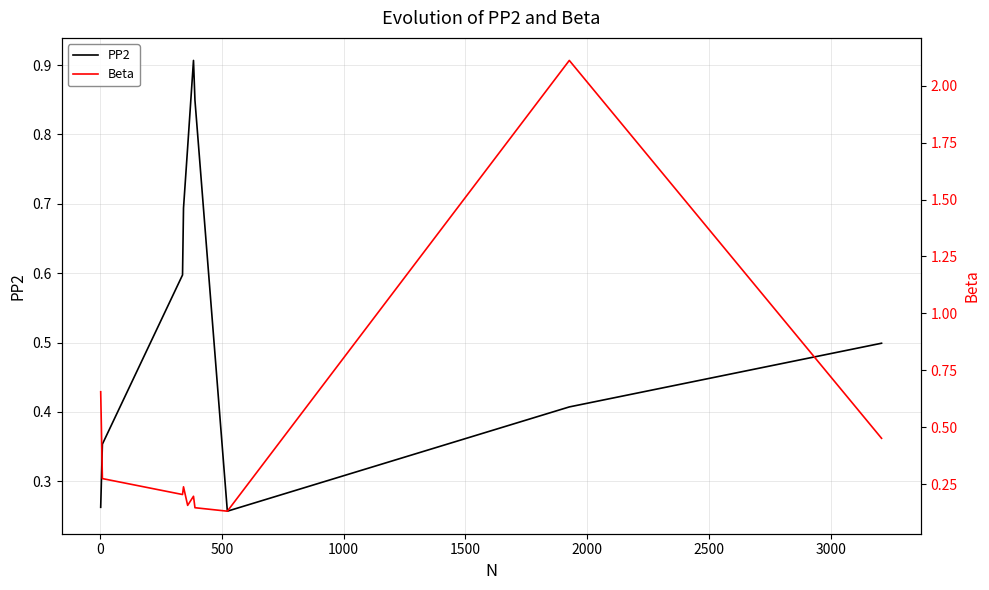

In Beta, how many points are lower than both neighbors (excluding endpoints)?

3